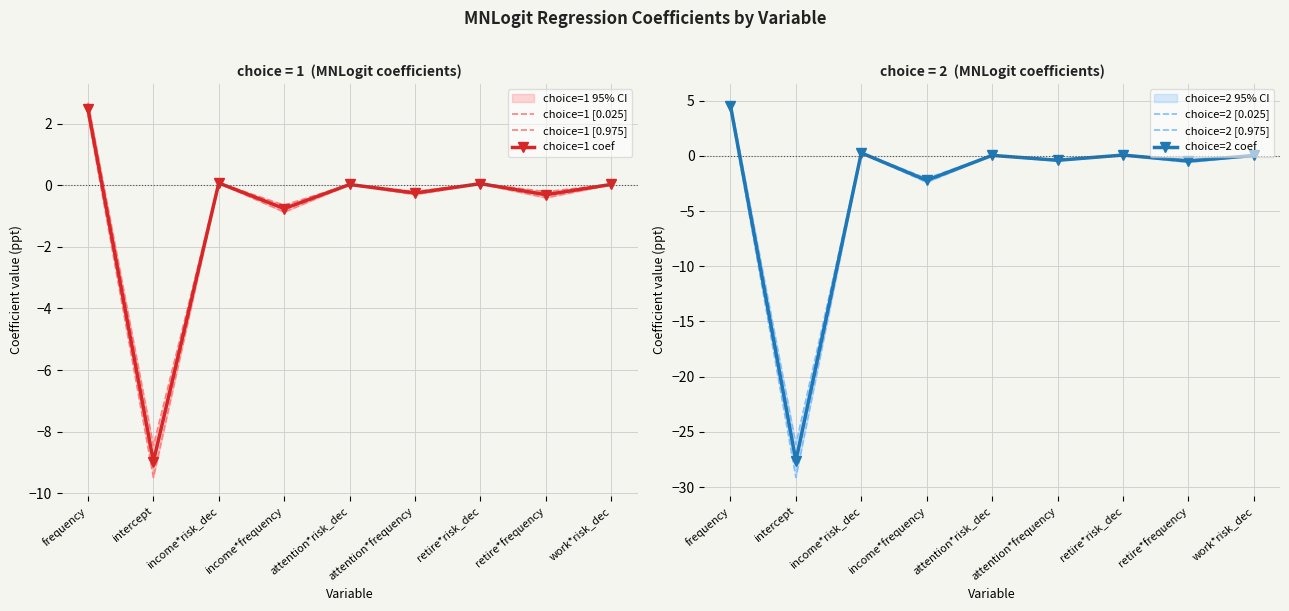

The value of choice=2 [0.025] at retire*frequency is -0.9. True or false?

False